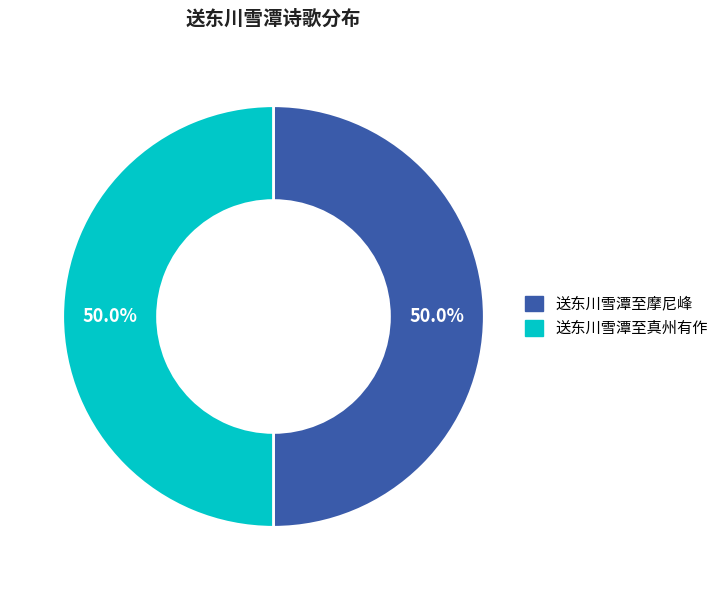

What portion of the pie excludes 送东川雪潭至摩尼峰?

50.0%